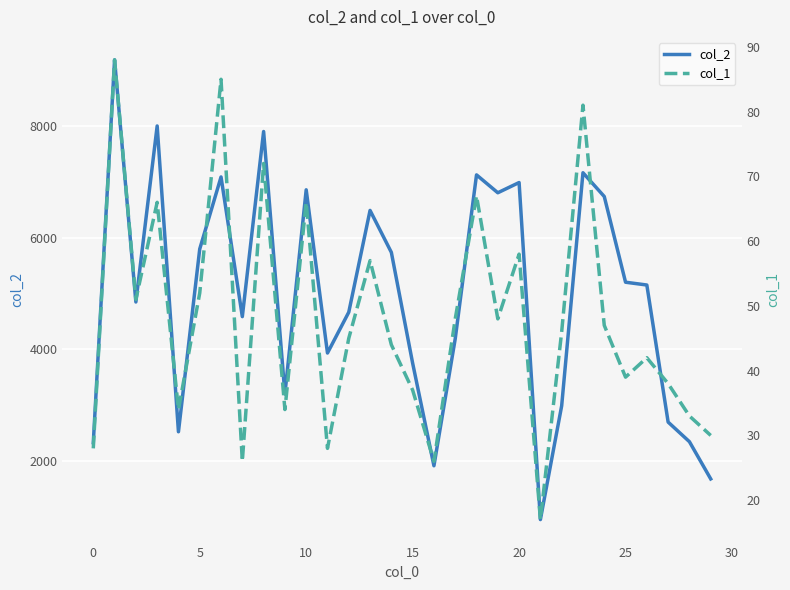

What is the highest value of the col_2 series?

9179